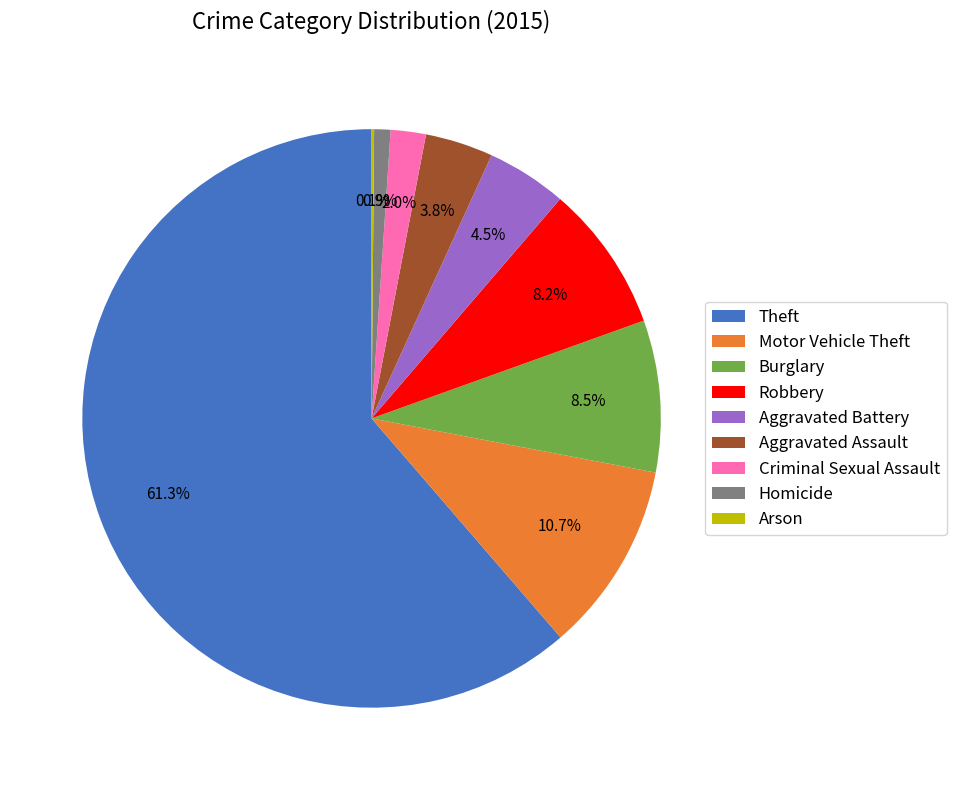

Which category has the biggest portion of the pie?

Theft